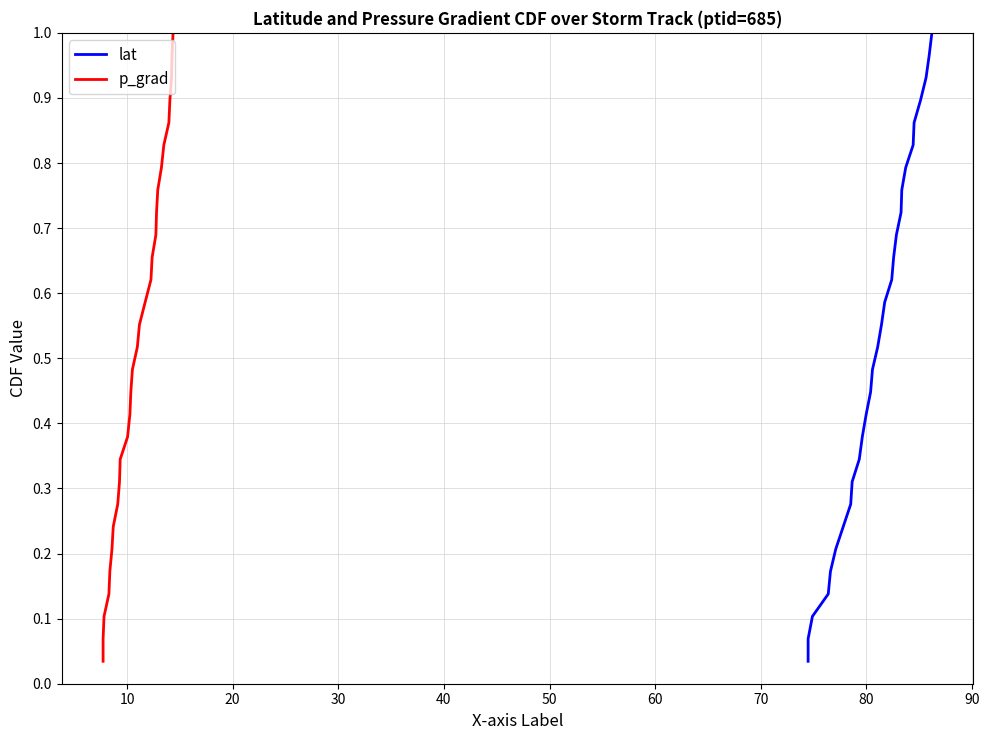

True or false: lat and p_grad cross at least once.

False